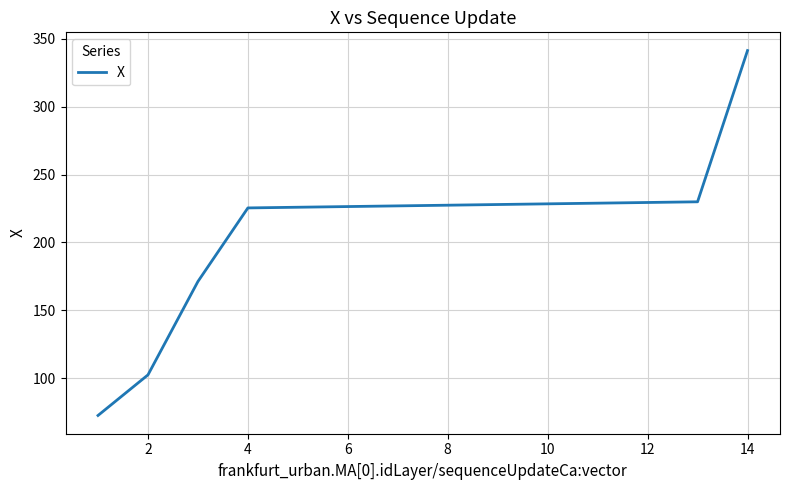

What is the greatest value displayed?

341.2